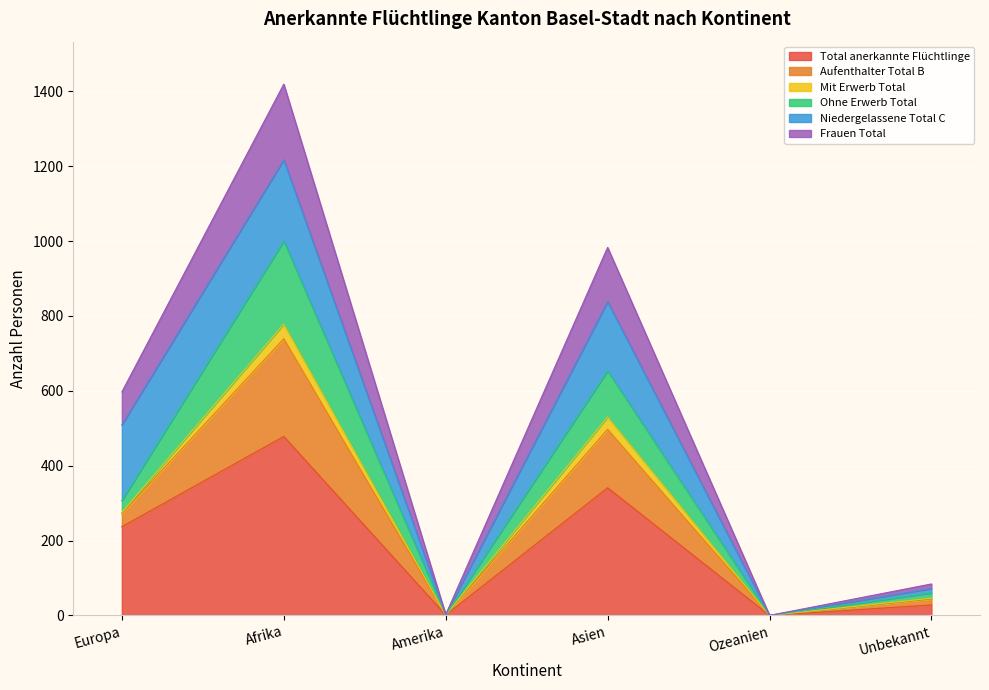

How many interior local valleys does the Total anerkannte Flüchtlinge series have?

2